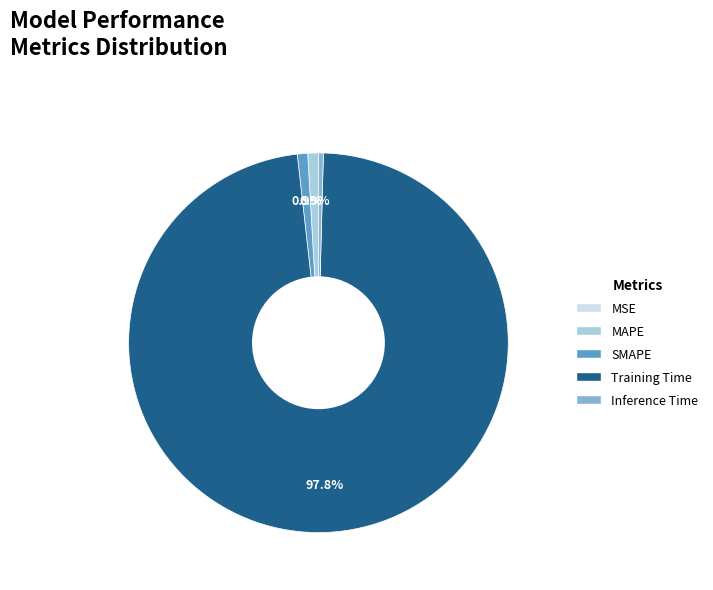

How much of the chart is everything except Training Time?

2.2%